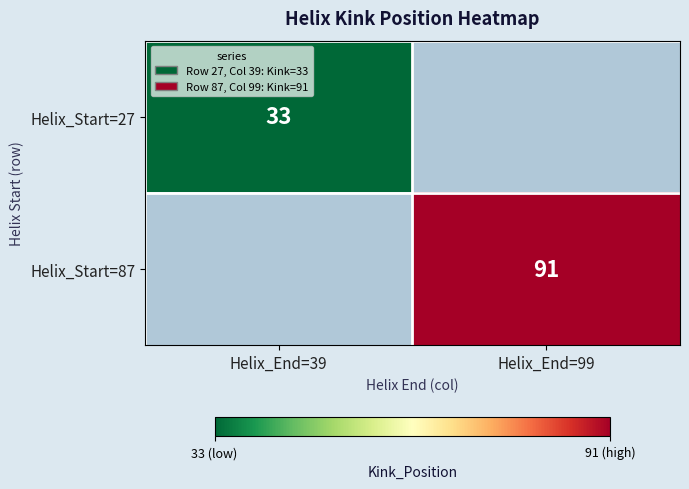

Which label corresponds to the largest value in the chart?

Helix_End=99